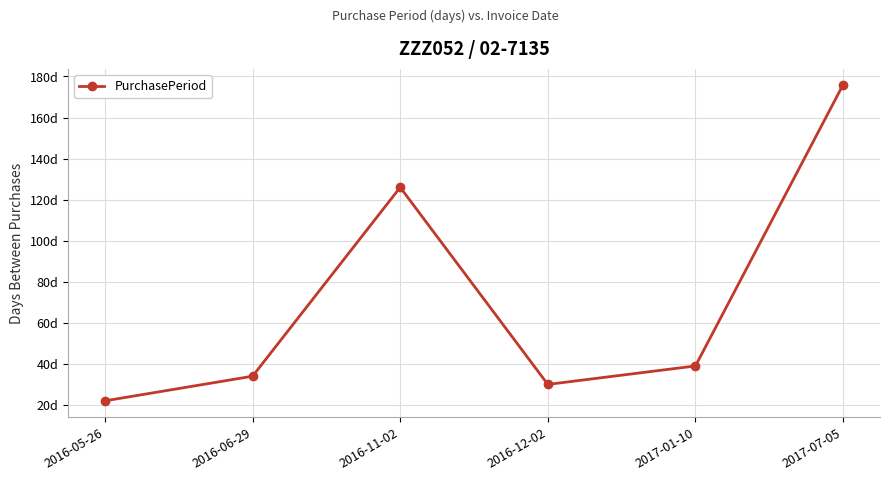

Read the value at 2016-05-26, to the nearest 5.

20